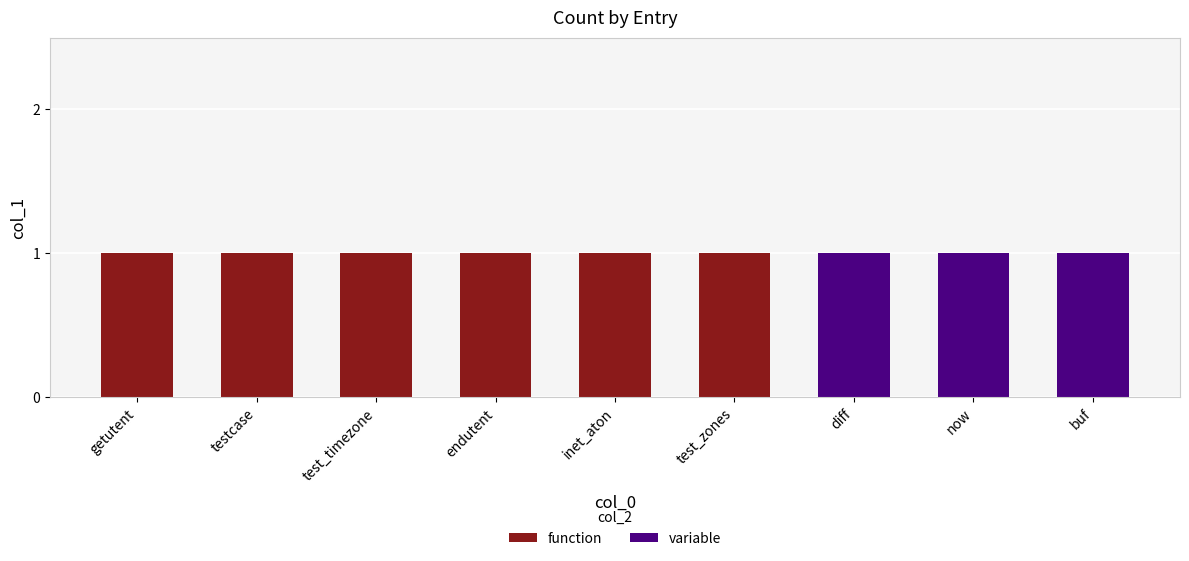

What is the sum of all function values?

6